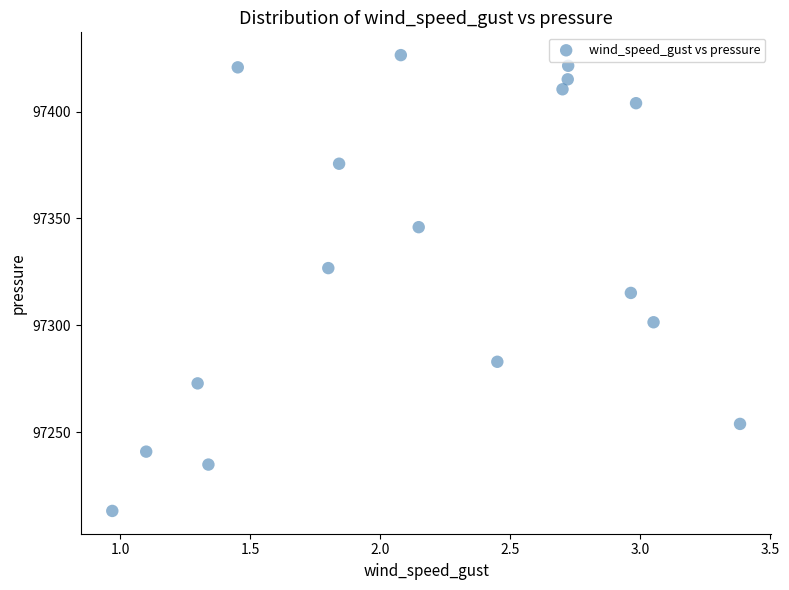

What is the range of Y values (max minus min)?

213.4